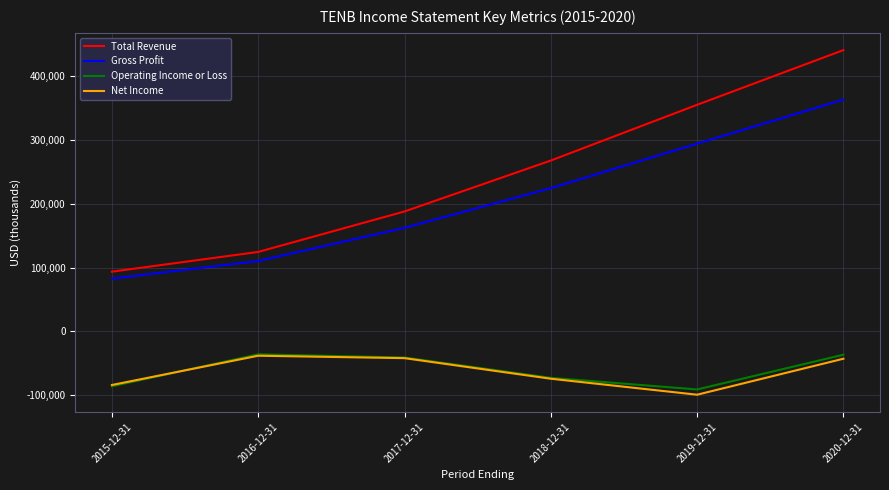

What is the spread (max minus min) of values at 2020-12-31?

482900